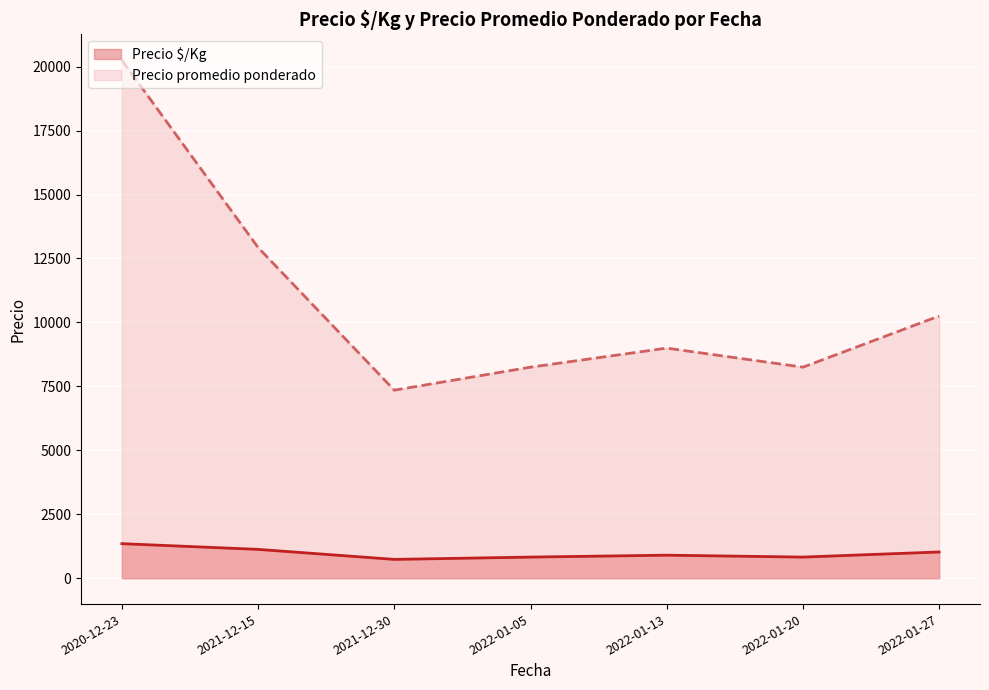

What is the difference between the maximum and minimum values in the Precio $/Kg series?

615.0